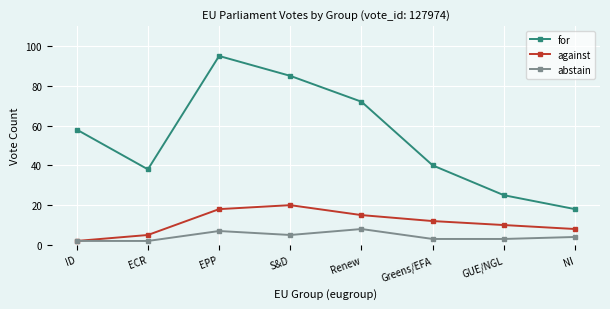

What position from the right is Greens/EFA?

3